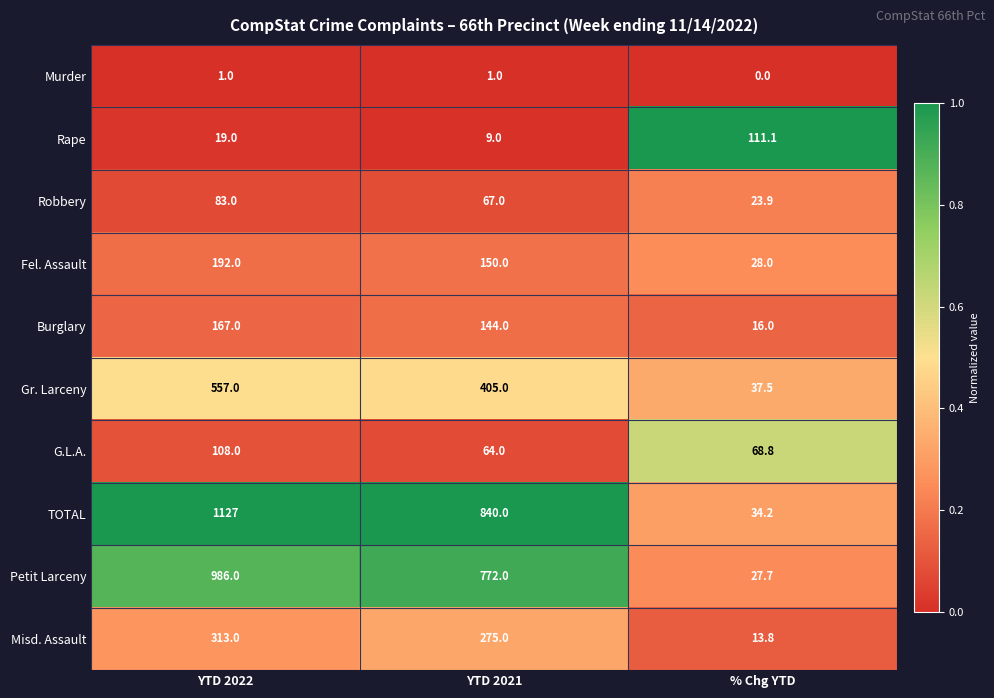

Which series has the largest range (max minus min)?

TOTAL